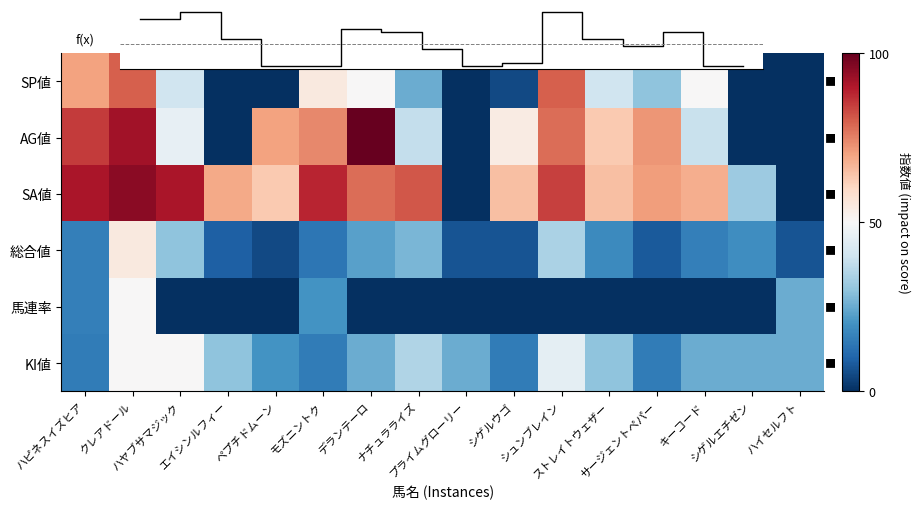

Which series has the widest spread of values?

AG値